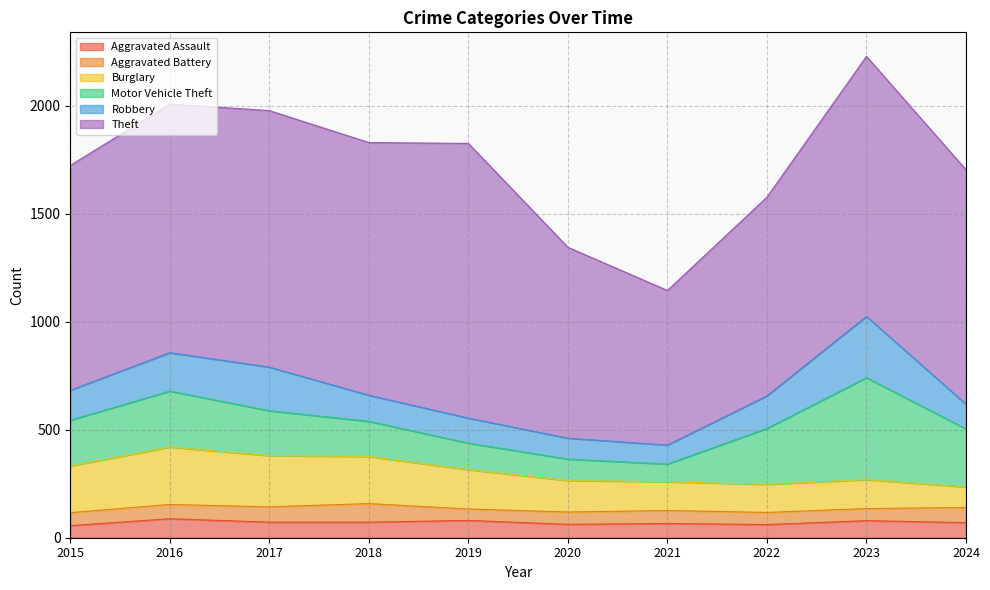

Read the Motor Vehicle Theft value at 2020, to the nearest 10.

100